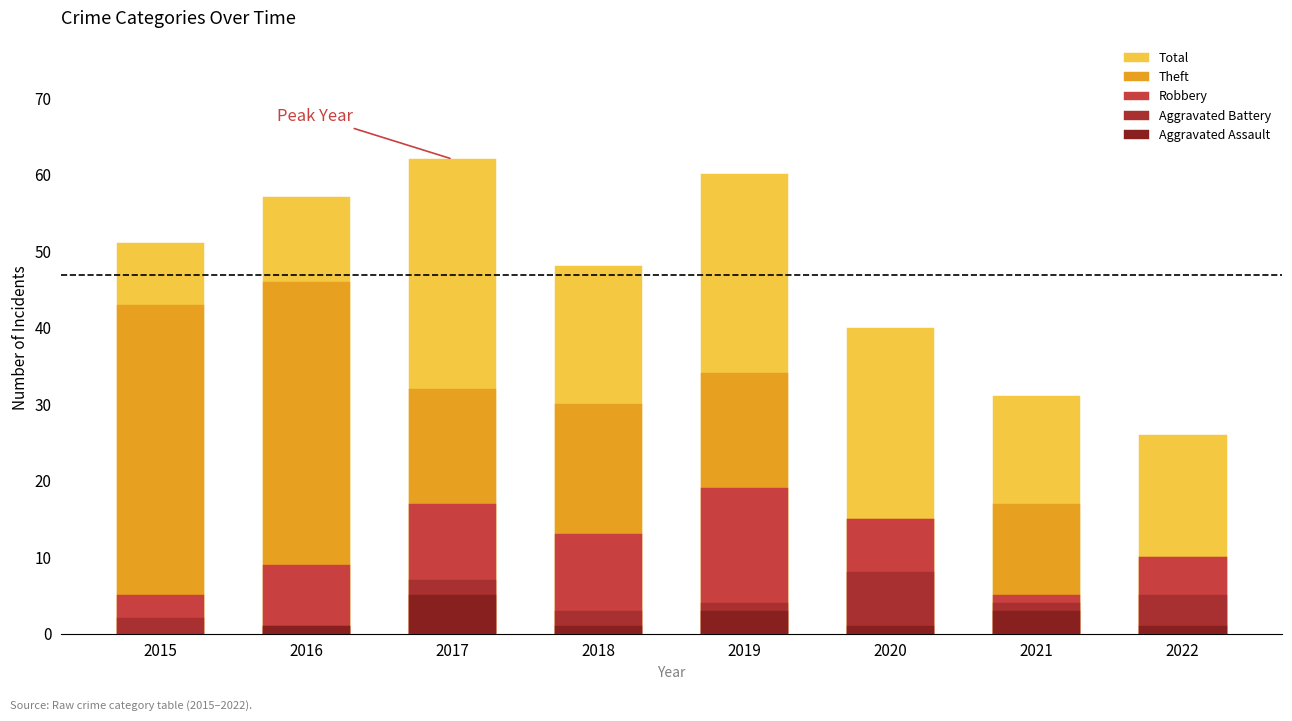

What is the total value across all series at 2022?

52